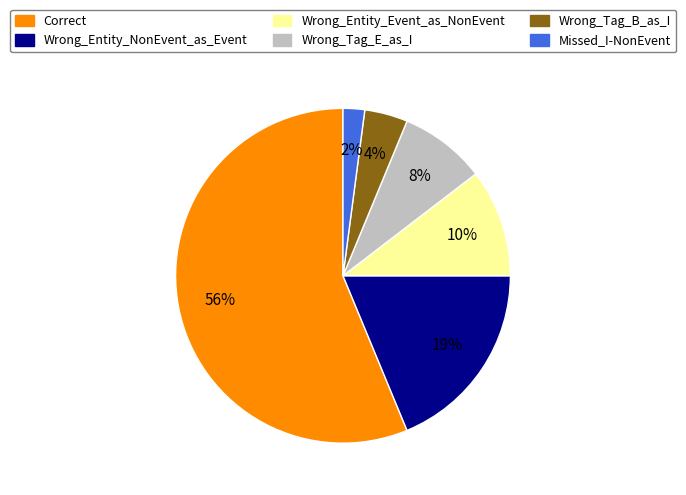

To the nearest percent, what is the average slice percentage?

17%